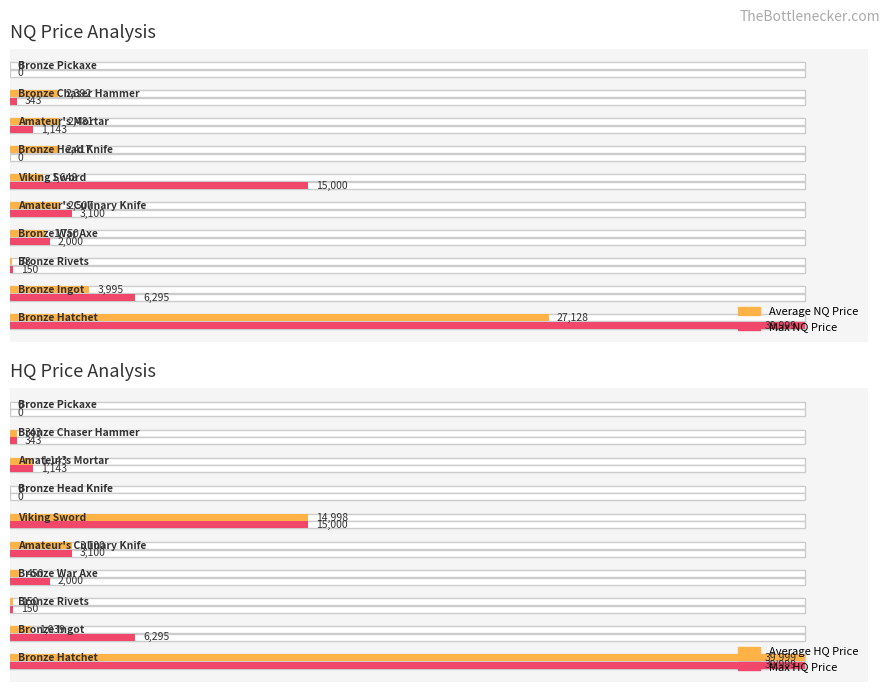

Between 9 and 5, which is larger?

5